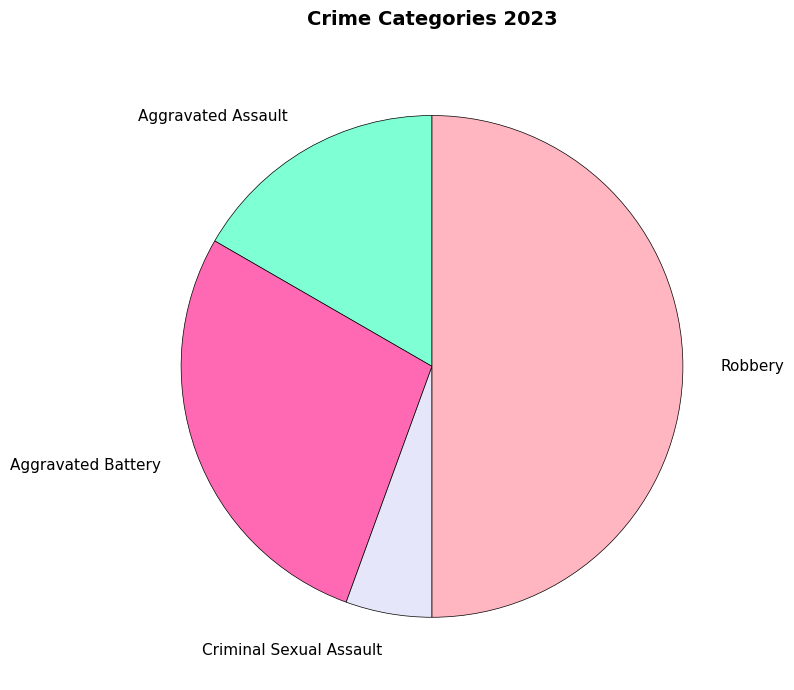

Is Aggravated Assault the majority of the pie?

No